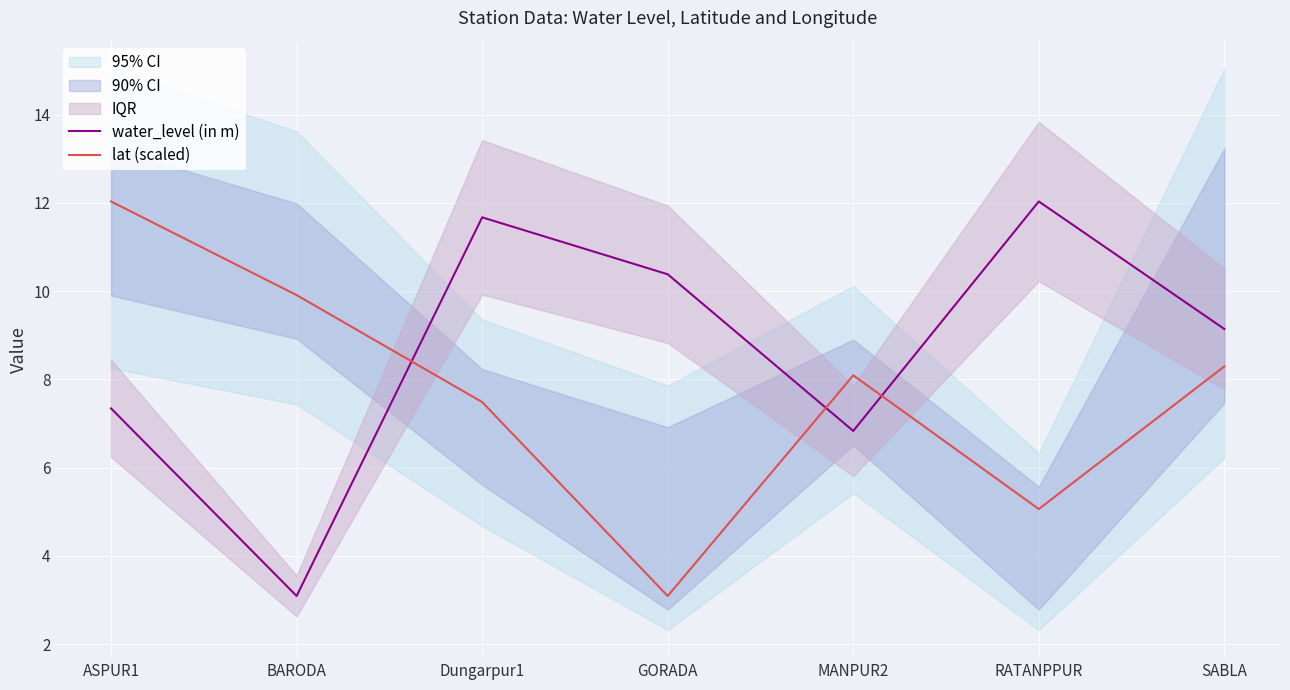

At how many categories does at least one series exceed 7?

7